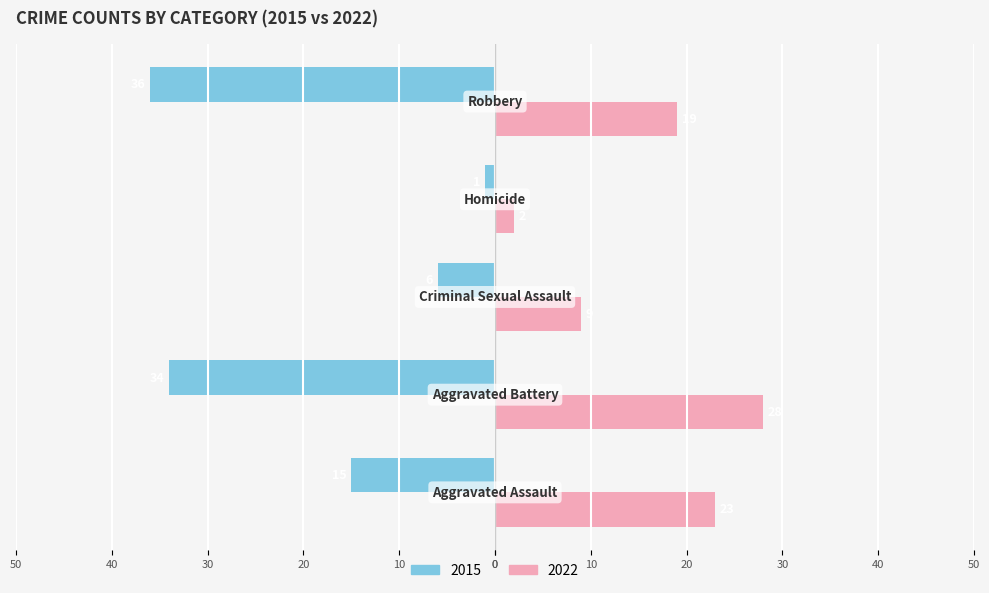

What are all the series names shown in the legend?

2015, 2022